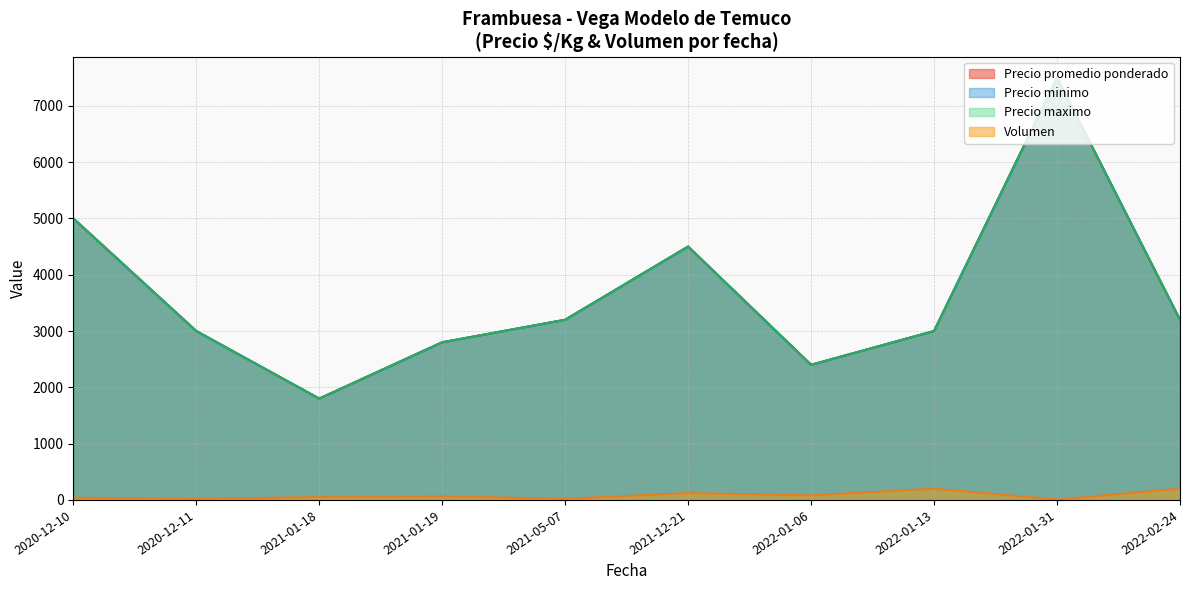

How many values in the Precio maximo series are below 3200?

5